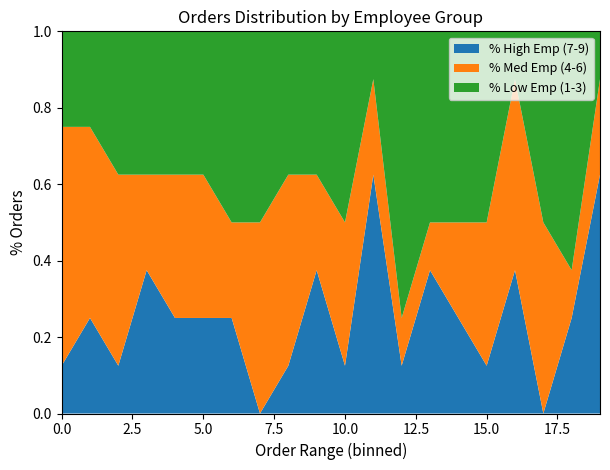

The value of % High Emp (7-9) at 0.0 is 0.2. True or false?

False